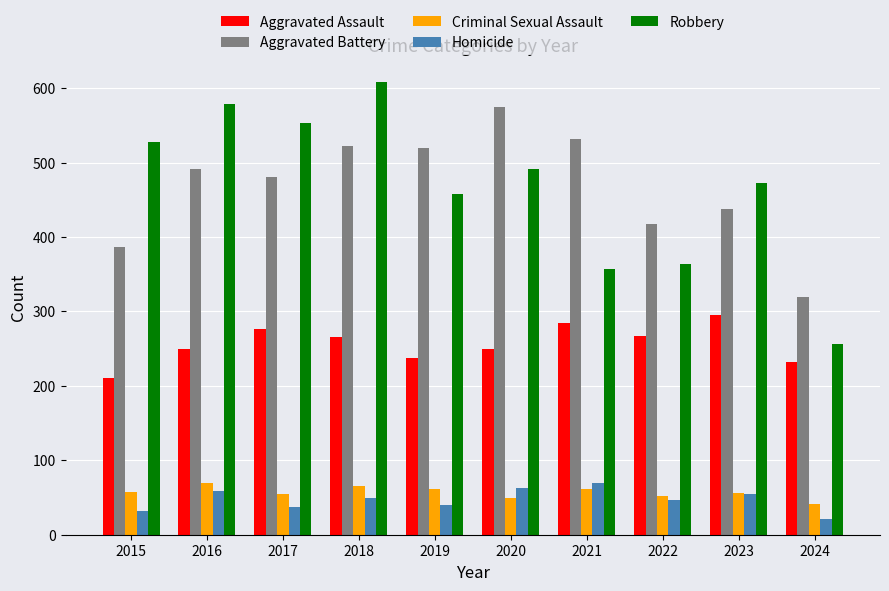

What are all the series names shown in the legend?

Aggravated Assault, Aggravated Battery, Criminal Sexual Assault, Homicide, Robbery